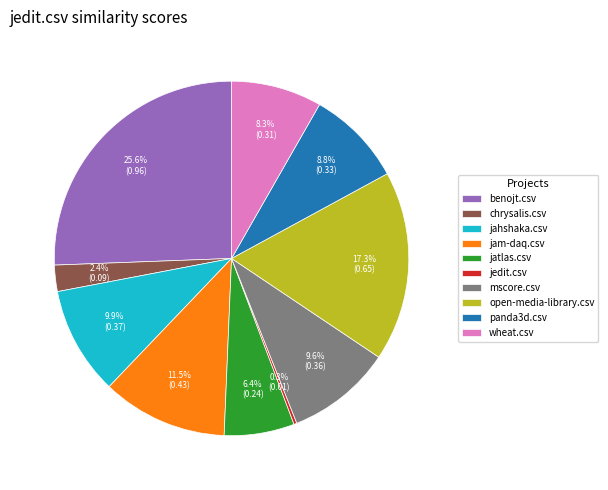

Which slice is the largest?

benojt.csv